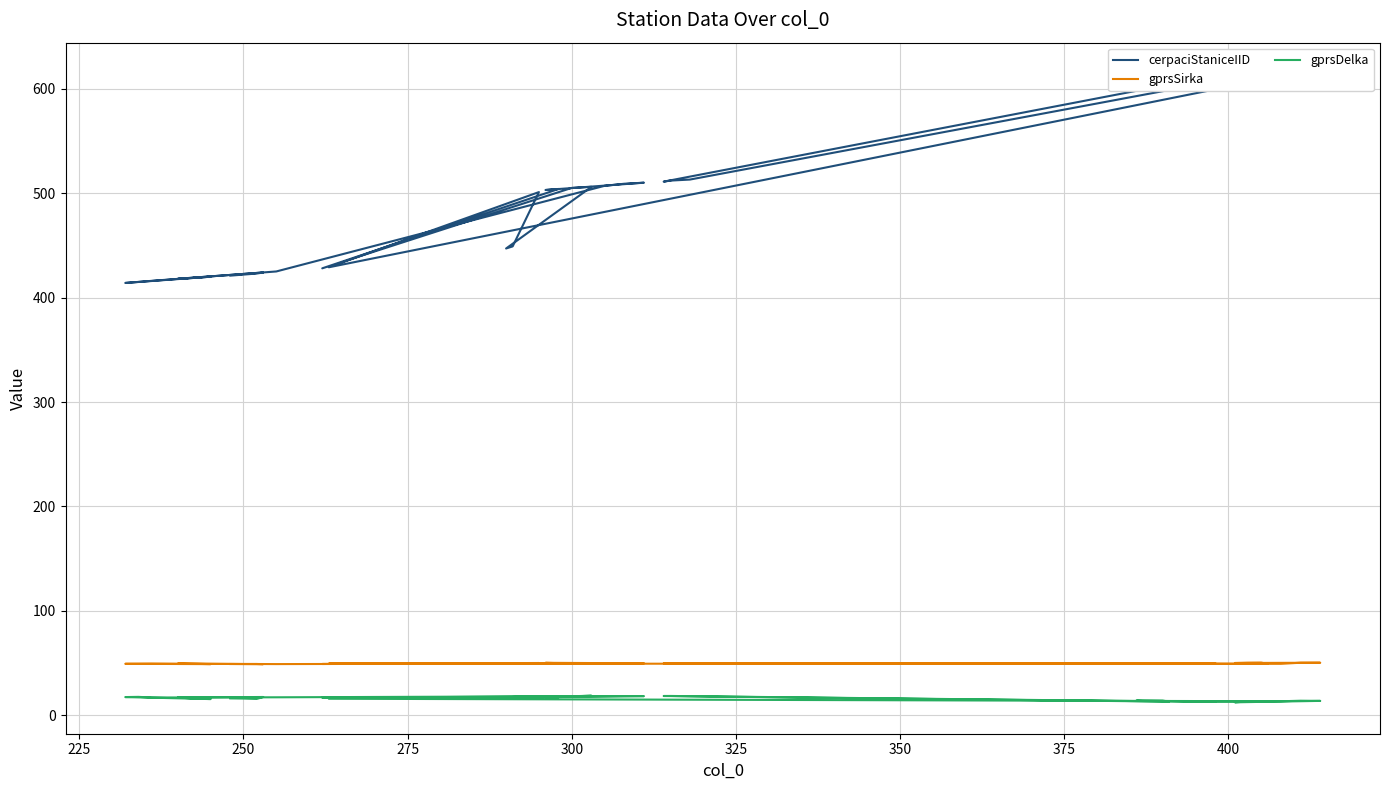

Which series has the largest total across all categories?

cerpaciStaniceIID